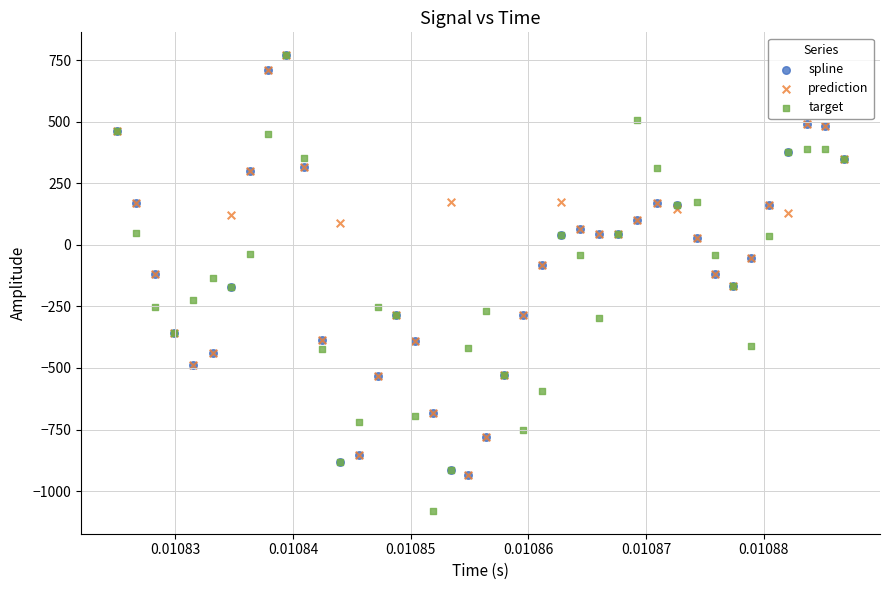

What are all the series names shown in the legend?

spline, prediction, target